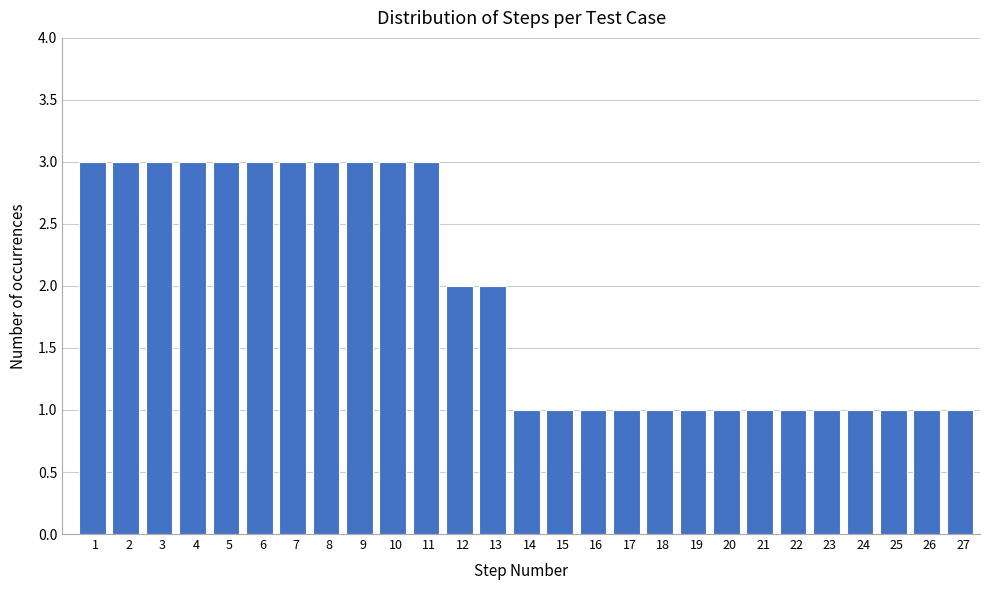

Reading right to left, what are all the values shown in this chart?

27=1	26=1	25=1	24=1	23=1	22=1	21=1	20=1	19=1	18=1	17=1	16=1	15=1	14=1	13=2	12=2	11=3	10=3	9=3	8=3	7=3	6=3	5=3	4=3	3=3	2=3	1=3